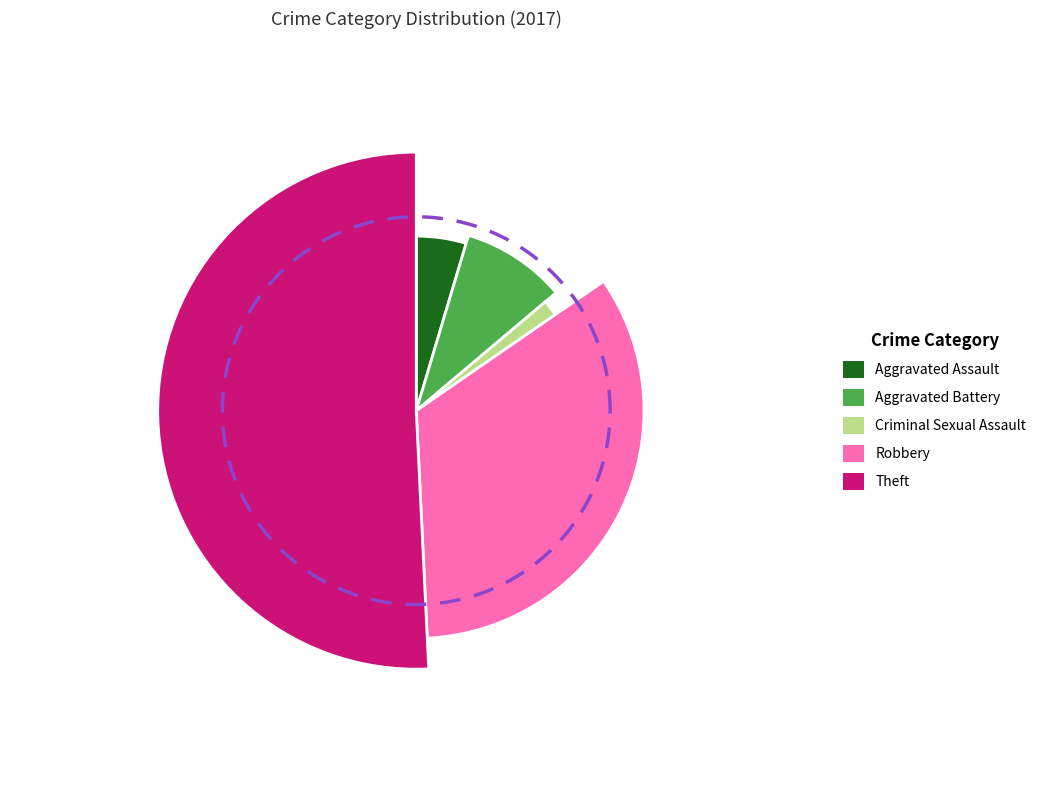

Is the sum of Aggravated Assault and Criminal Sexual Assault greater than half?

No